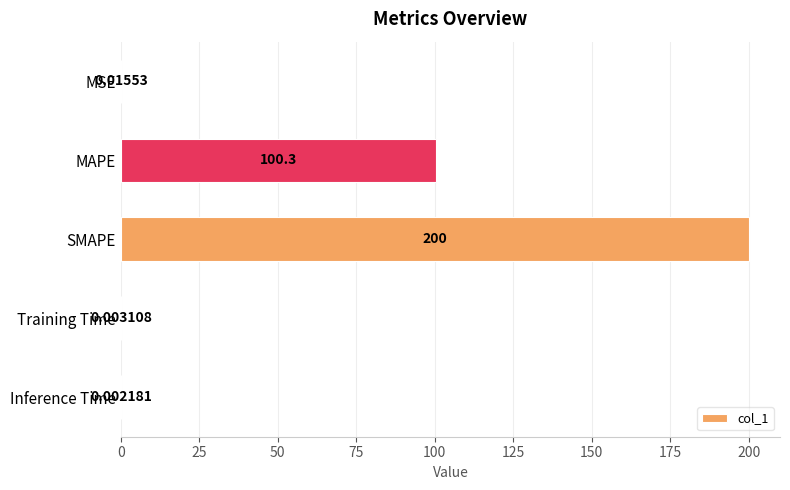

What is the change in value from SMAPE to Training Time?

-200.0